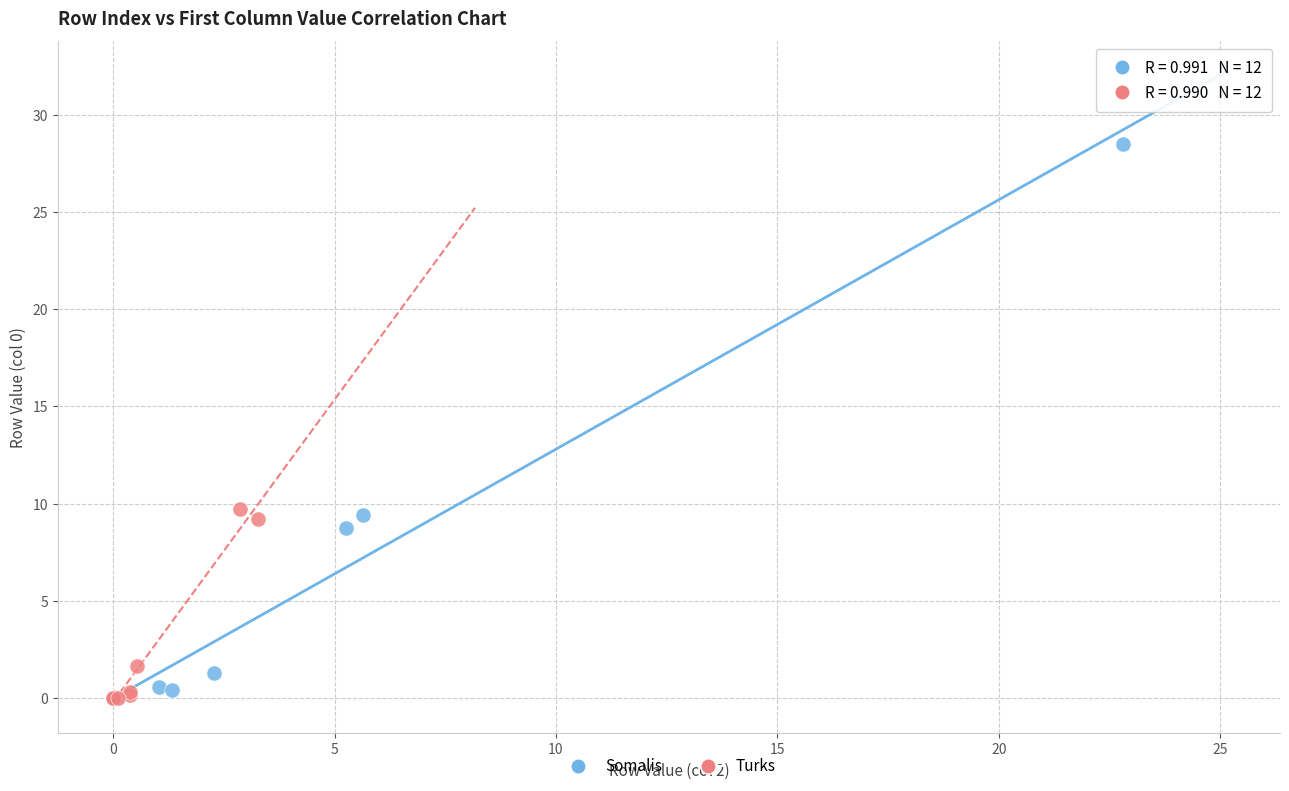

Which series reaches the maximum Y coordinate?

Somalis